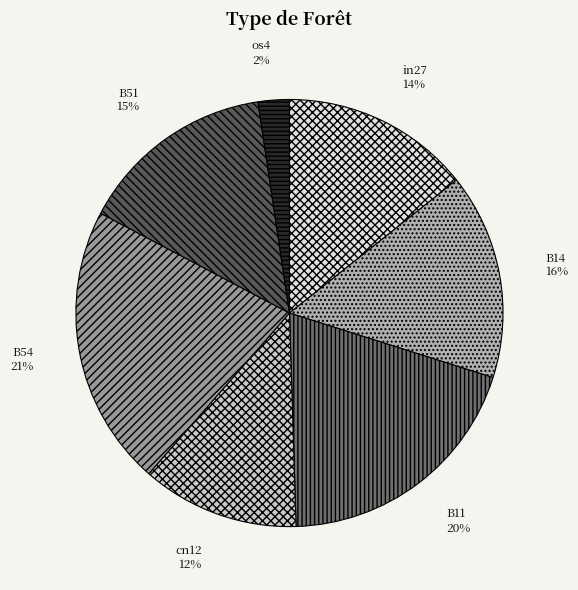

To the nearest percent, what is the combined percentage of cn12 and B14?

28%